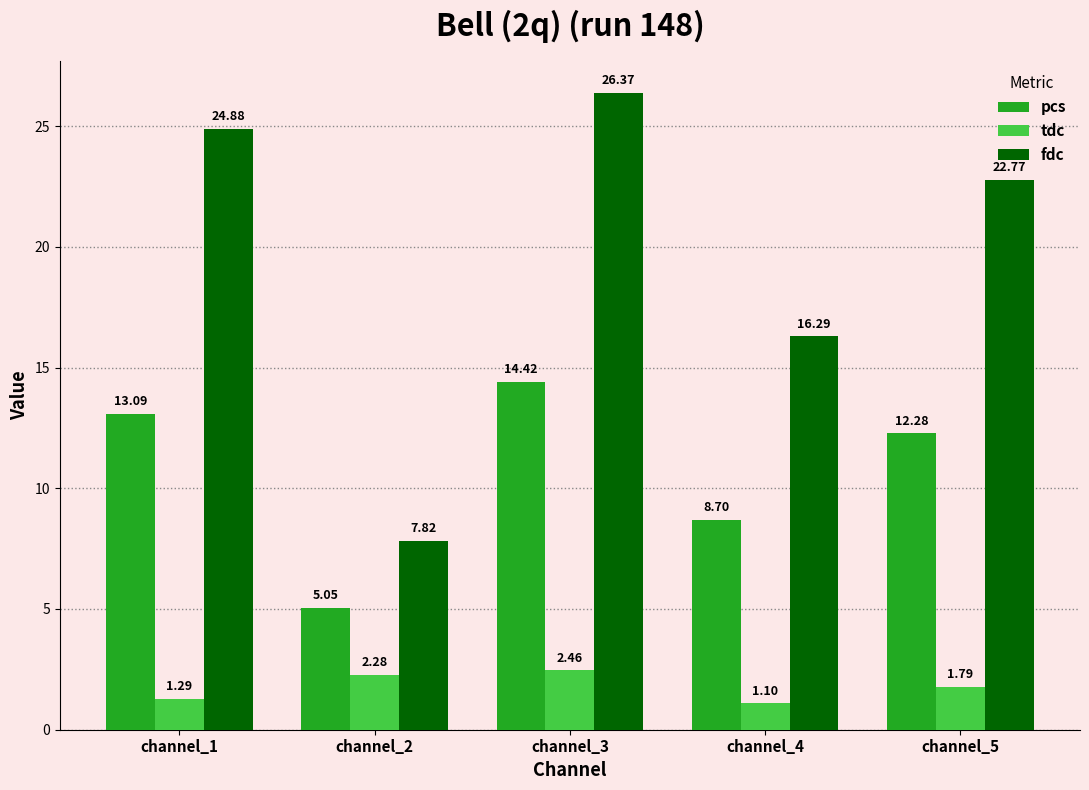

True or false: pcs has a value of 7.3 at channel_2.

False